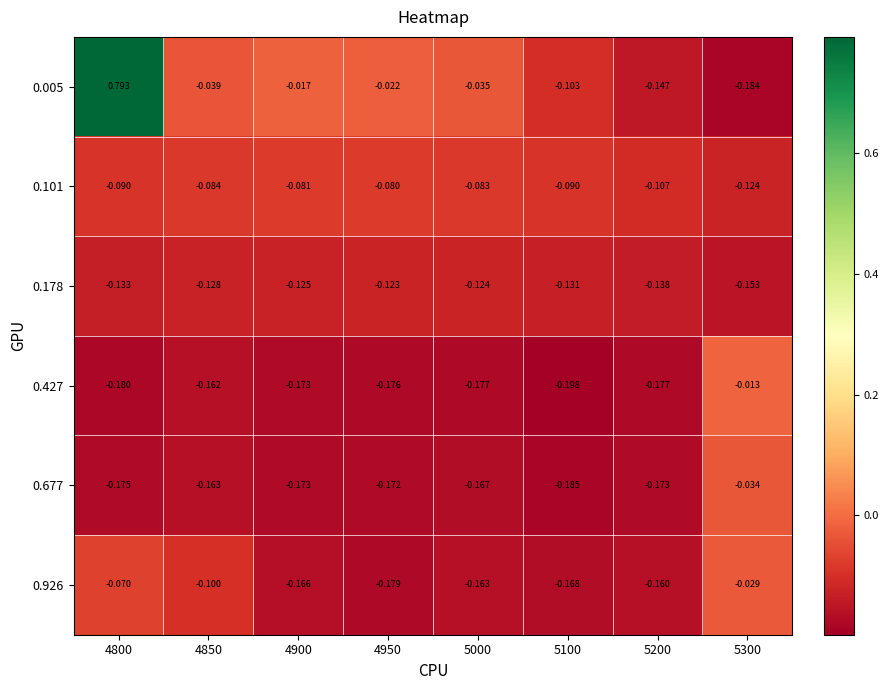

Is the value of 0.005 at 5100 greater than the value of 0.926 at 5200?

Yes